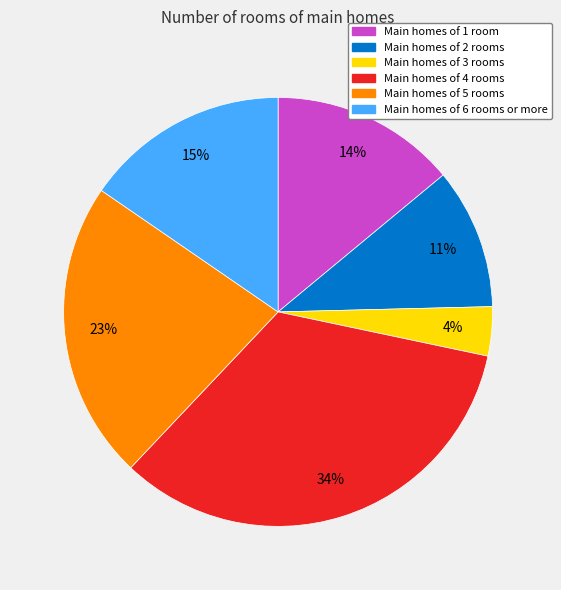

Is there a majority slice in this chart?

No